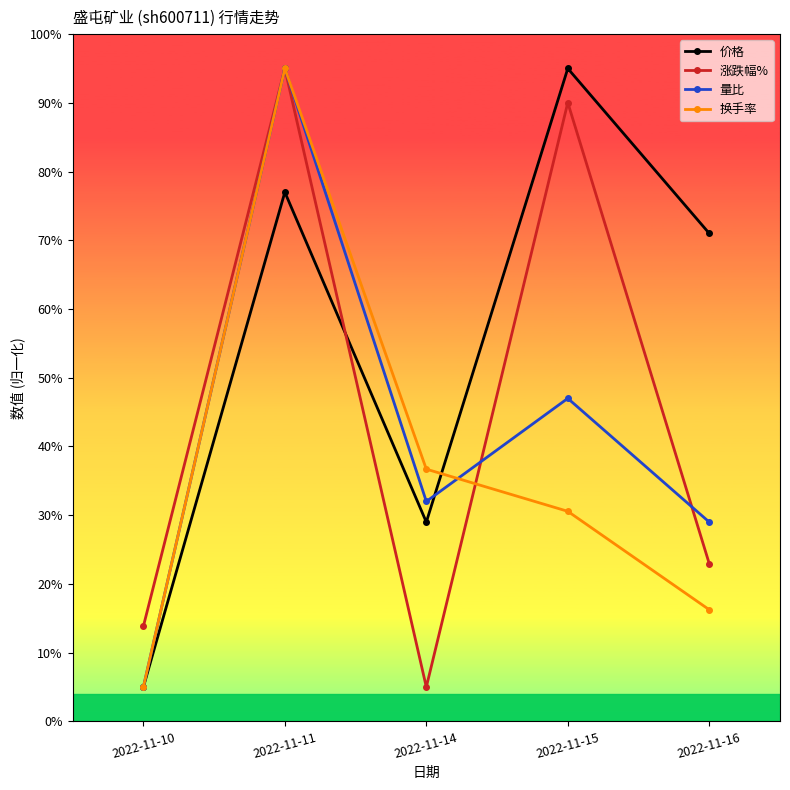

What is the value of the 涨跌幅% point at the 3rd from the left?

5.0